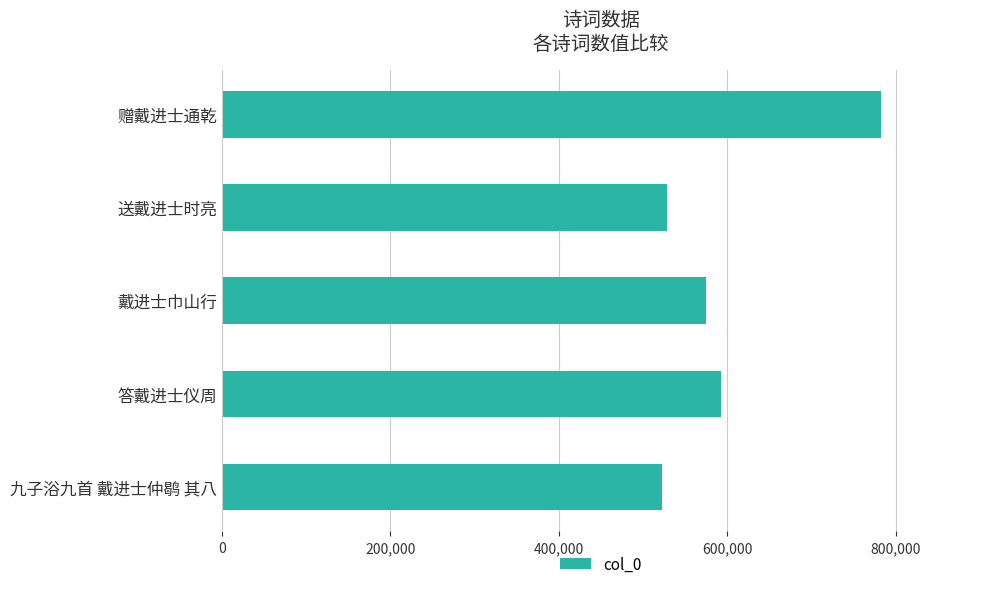

Reading top to bottom, extract all data points from this chart.

赠戴进士通乾=782347	送戴进士时亮=528592	戴进士巾山行=575036	答戴进士仪周=592188	九子浴九首 戴进士仲鹖 其八=522826